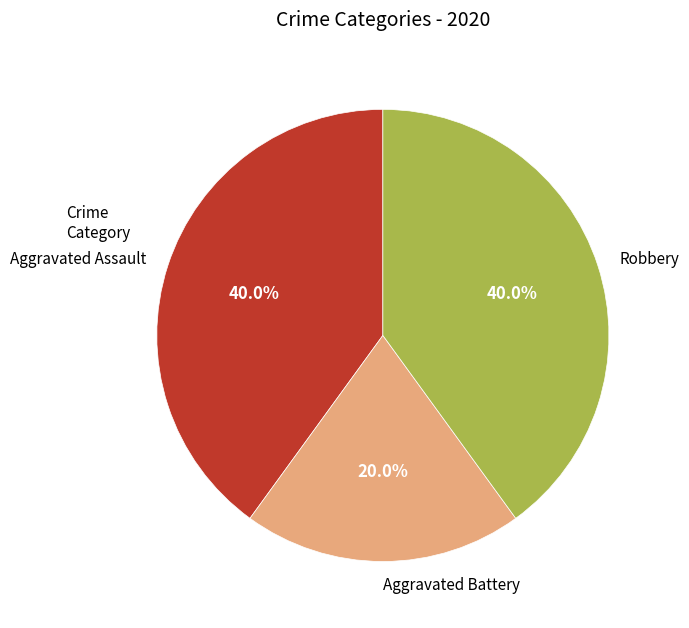

How much of the chart is everything except Aggravated Battery?

80.0%